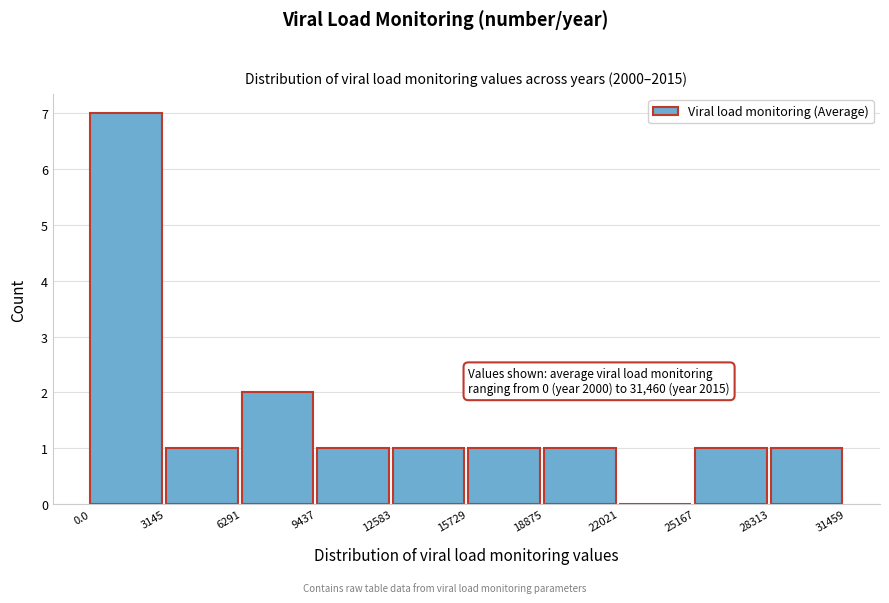

Over which range of the x-axis is the bar tallest?

0.0 to 3145